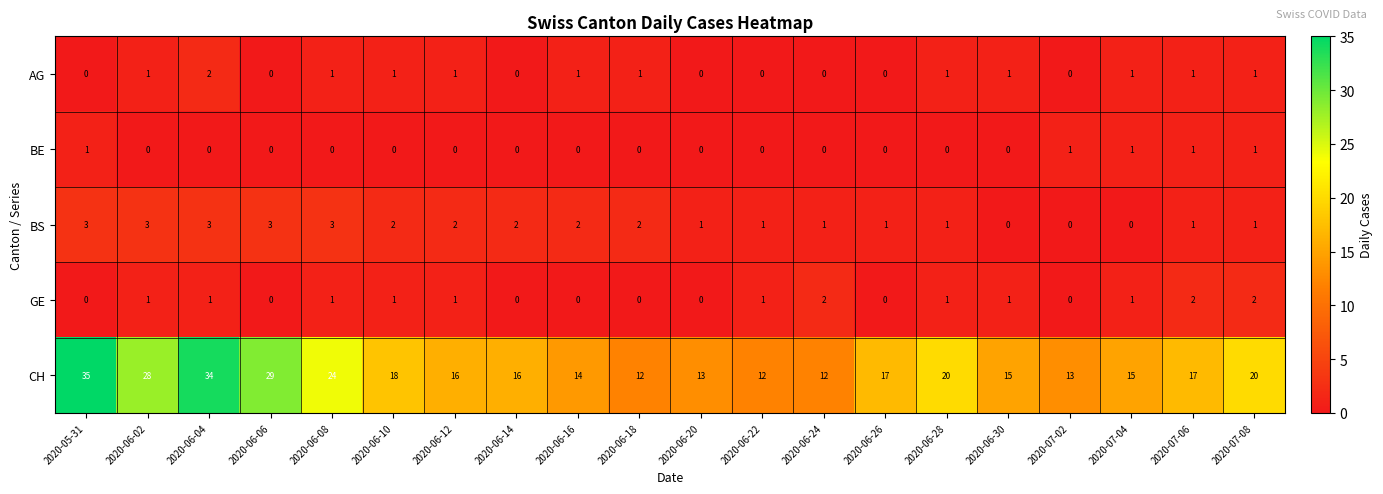

What is the difference between the highest and lowest values at 2020-06-04?

34